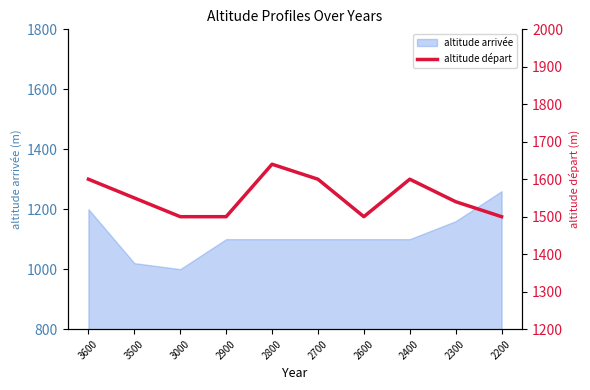

What is the greatest value displayed?

1640